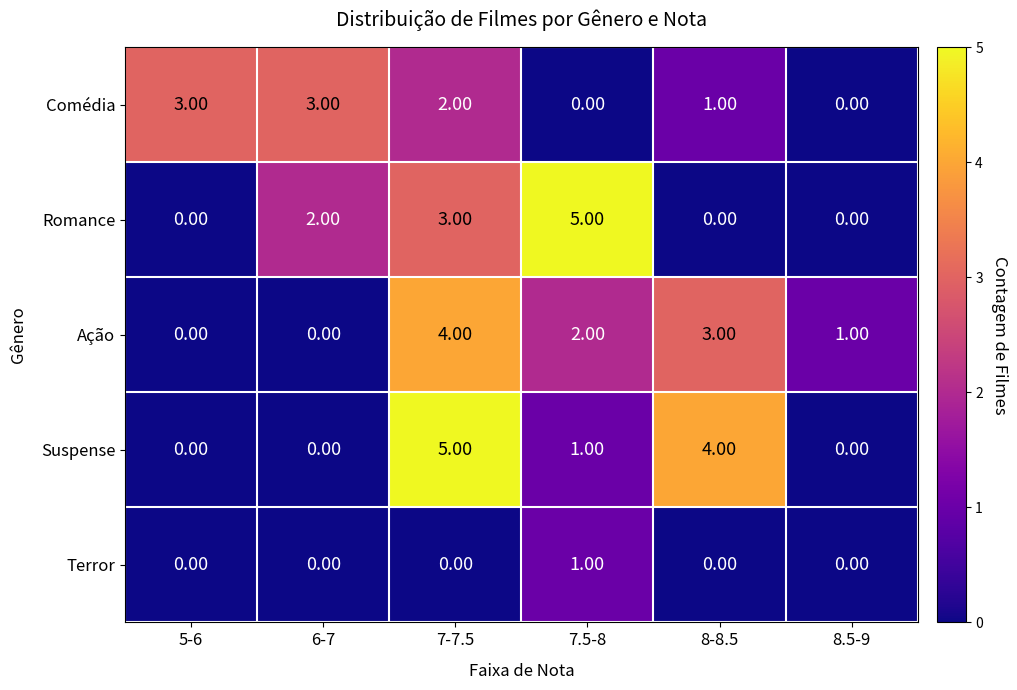

Which series changed the most between 5-6 and 8-8.5?

Suspense